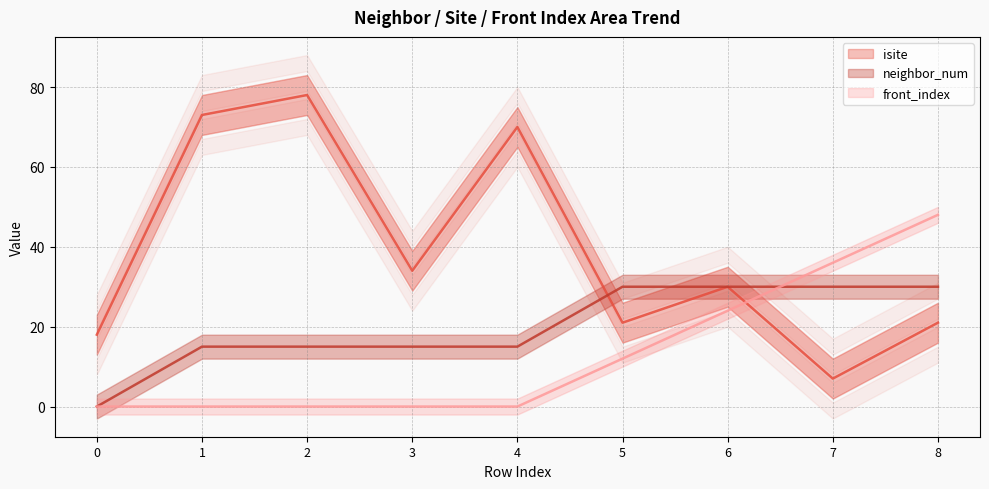

Is the value of neighbor_num at 0 greater than the value of isite at 6?

No